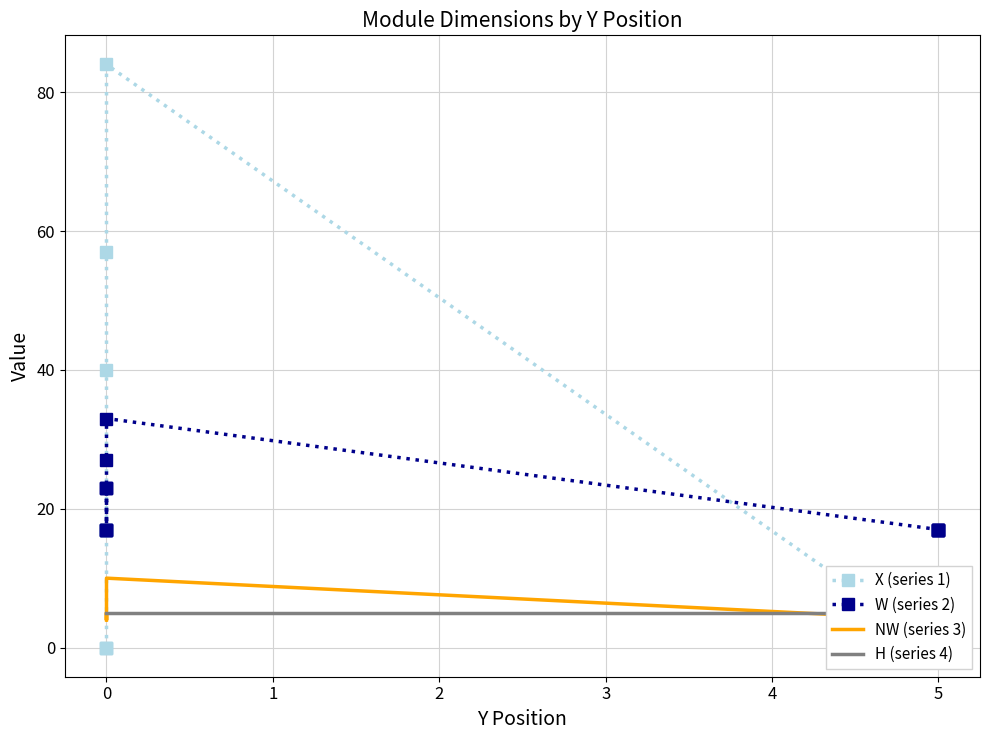

Reading left to right, transcribe all the data shown in this chart.

X (series 1): 0	0	0	17	17	17	40	57	84	0	0	0	0	0	0
W (series 2): 17	17	17	23	23	23	17	27	33	17	17	17	17	17	17
NW (series 3): 4	4	4	5	5	5	4	7	10	4	4	4	4	4	4
H (series 4): 5	5	5	5	5	5	5	5	5	5	5	5	5	5	5